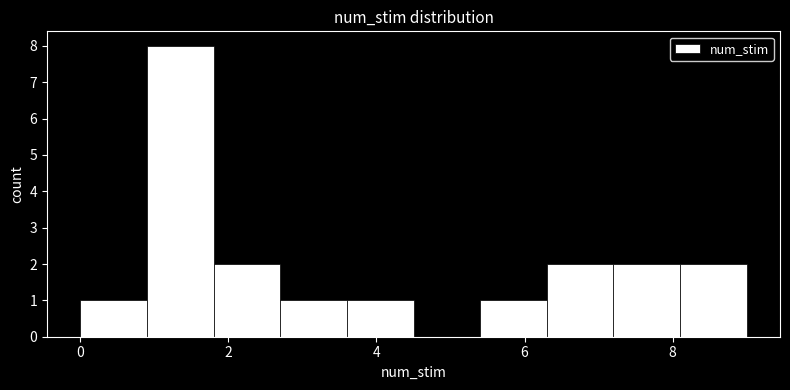

Over which range of the x-axis is the bar tallest?

0.9 to 1.8